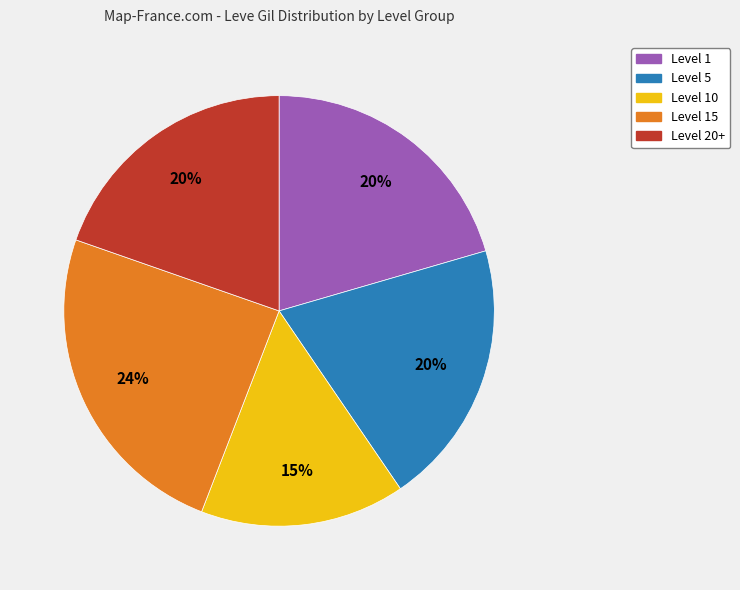

Is there any slice that represents more than half of the pie?

No